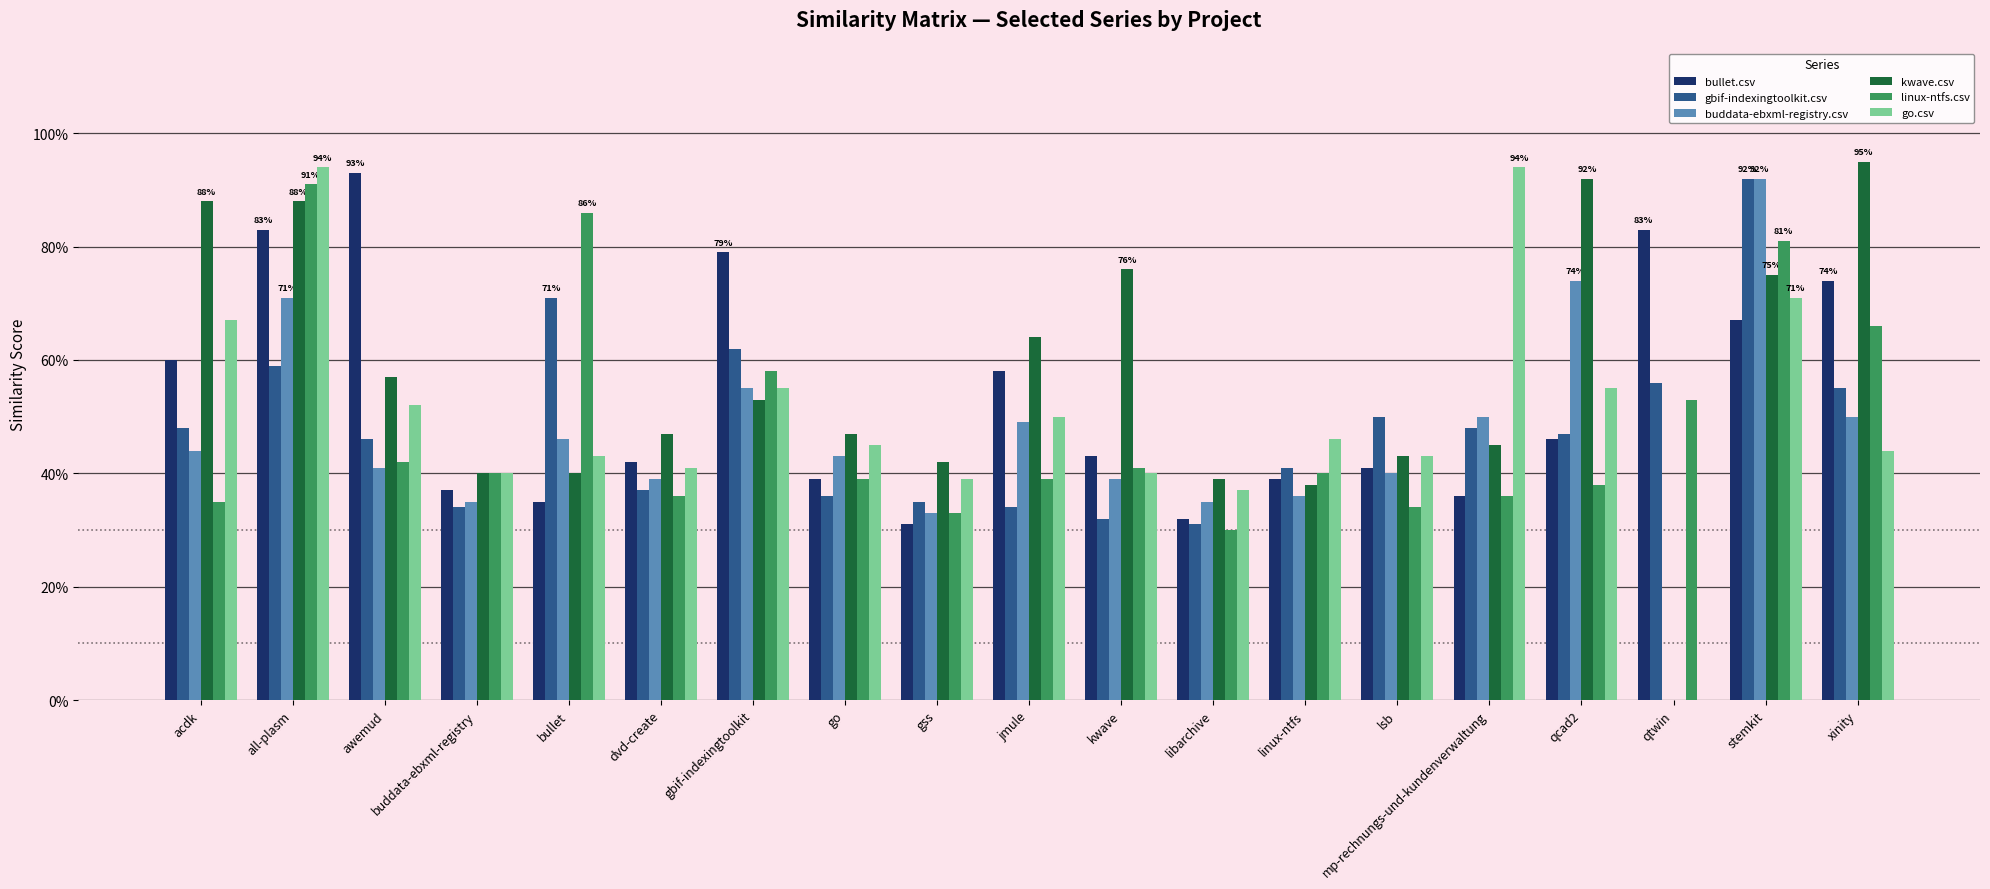

Which has a higher value, linux-ntfs or all-plasm?

all-plasm